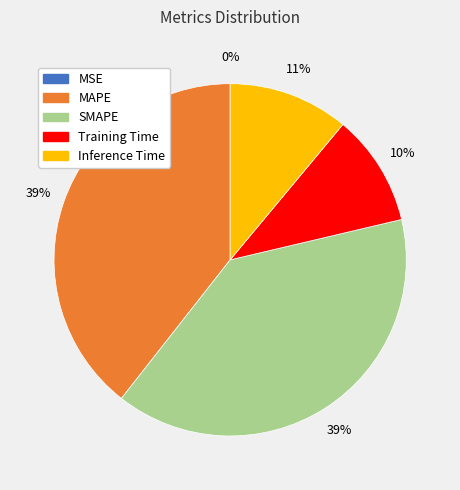

Is there any slice that represents more than half of the pie?

No